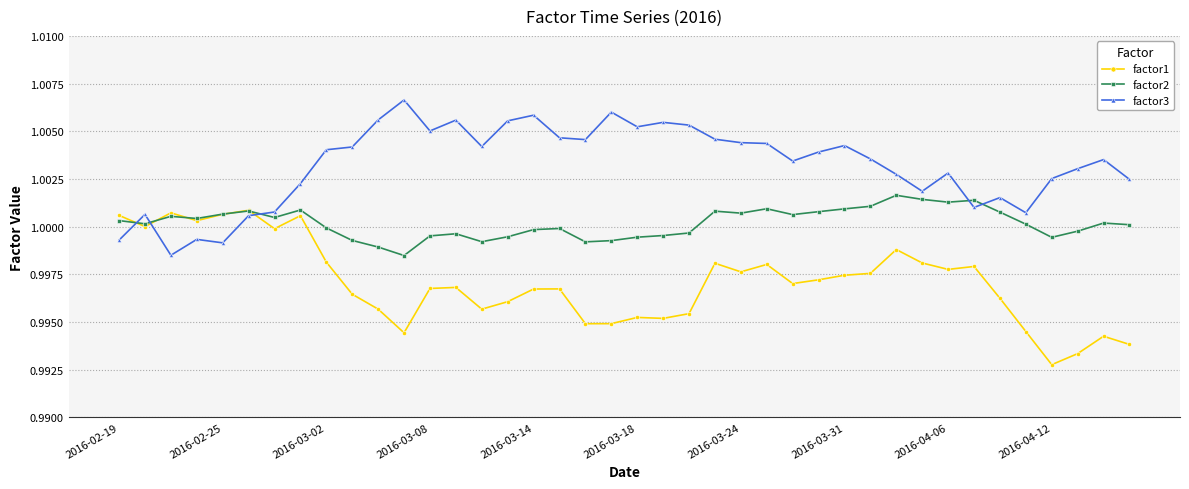

Is this an area chart (filled region under the line)?

No